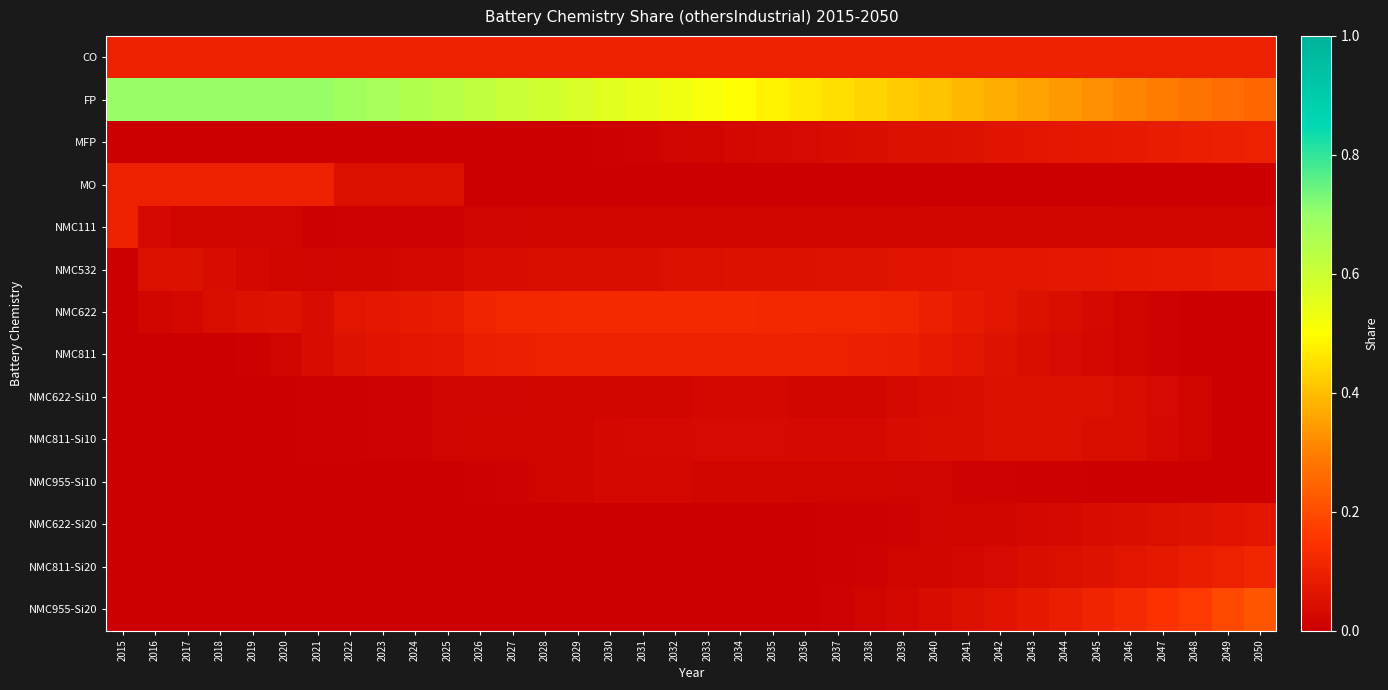

Reading left to right, list all the values displayed in this chart.

CO: 2015=0.1	2016=0.1	2017=0.1	2018=0.1	2019=0.1	2020=0.1	2021=0.1	2022=0.1	2023=0.1	2024=0.1	2025=0.1	2026=0.1	2027=0.1	2028=0.1	2029=0.1	2030=0.1	2031=0.1	2032=0.1	2033=0.1	2034=0.1	2035=0.1	2036=0.1	2037=0.1	2038=0.1	2039=0.1	2040=0.1	2041=0.1	2042=0.1	2043=0.1	2044=0.1	2045=0.1	2046=0.1	2047=0.1	2048=0.1	2049=0.1	2050=0.1
FP: 2015=0.7	2016=0.7	2017=0.7	2018=0.7	2019=0.7	2020=0.7	2021=0.7	2022=0.7	2023=0.7	2024=0.7	2025=0.6	2026=0.6	2027=0.6	2028=0.6	2029=0.6	2030=0.6	2031=0.5	2032=0.5	2033=0.5	2034=0.5	2035=0.5	2036=0.5	2037=0.5	2038=0.4	2039=0.4	2040=0.4	2041=0.4	2042=0.4	2043=0.4	2044=0.3	2045=0.3	2046=0.3	2047=0.3	2048=0.3	2049=0.3	2050=0.2
MFP: 2015=0.0	2016=0.0	2017=0.0	2018=0.0	2019=0.0	2020=0.0	2021=0.0	2022=0.0	2023=0.0	2024=0.0	2025=0.0	2026=0.0	2027=0.0	2028=0.0	2029=0.0	2030=0.0	2031=0.0	2032=0.0	2033=0.0	2034=0.0	2035=0.0	2036=0.0	2037=0.0	2038=0.0	2039=0.0	2040=0.1	2041=0.1	2042=0.1	2043=0.1	2044=0.1	2045=0.1	2046=0.1	2047=0.1	2048=0.1	2049=0.1	2050=0.1
MO: 2015=0.1	2016=0.1	2017=0.1	2018=0.1	2019=0.1	2020=0.1	2021=0.1	2022=0.1	2023=0.1	2024=0.1	2025=0.1	2026=0.0	2027=0.0	2028=0.0	2029=0.0	2030=0.0	2031=0.0	2032=0.0	2033=0.0	2034=0.0	2035=0.0	2036=0.0	2037=0.0	2038=0.0	2039=0.0	2040=0.0	2041=0.0	2042=0.0	2043=0.0	2044=0.0	2045=0.0	2046=0.0	2047=0.0	2048=0.0	2049=0.0	2050=0.0
NMC111: 2015=0.1	2016=0.0	2017=0.0	2018=0.0	2019=0.0	2020=0.0	2021=0.0	2022=0.0	2023=0.0	2024=0.0	2025=0.0	2026=0.0	2027=0.0	2028=0.0	2029=0.0	2030=0.0	2031=0.0	2032=0.0	2033=0.0	2034=0.0	2035=0.0	2036=0.0	2037=0.0	2038=0.0	2039=0.0	2040=0.0	2041=0.0	2042=0.0	2043=0.0	2044=0.0	2045=0.0	2046=0.0	2047=0.0	2048=0.0	2049=0.0	2050=0.0
NMC532: 2015=0.0	2016=0.0	2017=0.1	2018=0.0	2019=0.0	2020=0.0	2021=0.0	2022=0.0	2023=0.0	2024=0.0	2025=0.0	2026=0.0	2027=0.0	2028=0.0	2029=0.0	2030=0.0	2031=0.0	2032=0.0	2033=0.0	2034=0.1	2035=0.1	2036=0.1	2037=0.1	2038=0.1	2039=0.1	2040=0.1	2041=0.1	2042=0.1	2043=0.1	2044=0.1	2045=0.1	2046=0.1	2047=0.1	2048=0.1	2049=0.1	2050=0.1
NMC622: 2015=0.0	2016=0.0	2017=0.0	2018=0.0	2019=0.1	2020=0.1	2021=0.0	2022=0.1	2023=0.1	2024=0.1	2025=0.1	2026=0.1	2027=0.1	2028=0.1	2029=0.1	2030=0.1	2031=0.1	2032=0.1	2033=0.1	2034=0.1	2035=0.1	2036=0.1	2037=0.1	2038=0.1	2039=0.1	2040=0.1	2041=0.1	2042=0.1	2043=0.1	2044=0.0	2045=0.0	2046=0.0	2047=0.0	2048=0.0	2049=0.0	2050=0.0
NMC811: 2015=0.0	2016=0.0	2017=0.0	2018=0.0	2019=0.0	2020=0.0	2021=0.0	2022=0.1	2023=0.1	2024=0.1	2025=0.1	2026=0.1	2027=0.1	2028=0.1	2029=0.1	2030=0.1	2031=0.1	2032=0.1	2033=0.1	2034=0.1	2035=0.1	2036=0.1	2037=0.1	2038=0.1	2039=0.1	2040=0.1	2041=0.1	2042=0.1	2043=0.0	2044=0.0	2045=0.0	2046=0.0	2047=0.0	2048=0.0	2049=0.0	2050=0.0
NMC622-Si10: 2015=0.0	2016=0.0	2017=0.0	2018=0.0	2019=0.0	2020=0.0	2021=0.0	2022=0.0	2023=0.0	2024=0.0	2025=0.0	2026=0.0	2027=0.0	2028=0.0	2029=0.0	2030=0.0	2031=0.0	2032=0.0	2033=0.0	2034=0.0	2035=0.0	2036=0.0	2037=0.0	2038=0.0	2039=0.0	2040=0.0	2041=0.0	2042=0.0	2043=0.0	2044=0.0	2045=0.0	2046=0.0	2047=0.0	2048=0.0	2049=0.0	2050=0.0
NMC811-Si10: 2015=0.0	2016=0.0	2017=0.0	2018=0.0	2019=0.0	2020=0.0	2021=0.0	2022=0.0	2023=0.0	2024=0.0	2025=0.0	2026=0.0	2027=0.0	2028=0.0	2029=0.0	2030=0.0	2031=0.0	2032=0.0	2033=0.0	2034=0.0	2035=0.0	2036=0.0	2037=0.0	2038=0.0	2039=0.0	2040=0.0	2041=0.0	2042=0.0	2043=0.0	2044=0.0	2045=0.0	2046=0.0	2047=0.0	2048=0.0	2049=0.0	2050=0.0
NMC955-Si10: 2015=0.0	2016=0.0	2017=0.0	2018=0.0	2019=0.0	2020=0.0	2021=0.0	2022=0.0	2023=0.0	2024=0.0	2025=0.0	2026=0.0	2027=0.0	2028=0.0	2029=0.0	2030=0.0	2031=0.0	2032=0.0	2033=0.0	2034=0.0	2035=0.0	2036=0.0	2037=0.0	2038=0.0	2039=0.0	2040=0.0	2041=0.0	2042=0.0	2043=0.0	2044=0.0	2045=0.0	2046=0.0	2047=0.0	2048=0.0	2049=0.0	2050=0.0
NMC622-Si20: 2015=0.0	2016=0.0	2017=0.0	2018=0.0	2019=0.0	2020=0.0	2021=0.0	2022=0.0	2023=0.0	2024=0.0	2025=0.0	2026=0.0	2027=0.0	2028=0.0	2029=0.0	2030=0.0	2031=0.0	2032=0.0	2033=0.0	2034=0.0	2035=0.0	2036=0.0	2037=0.0	2038=0.0	2039=0.0	2040=0.0	2041=0.0	2042=0.0	2043=0.0	2044=0.0	2045=0.0	2046=0.0	2047=0.0	2048=0.1	2049=0.1	2050=0.1
NMC811-Si20: 2015=0.0	2016=0.0	2017=0.0	2018=0.0	2019=0.0	2020=0.0	2021=0.0	2022=0.0	2023=0.0	2024=0.0	2025=0.0	2026=0.0	2027=0.0	2028=0.0	2029=0.0	2030=0.0	2031=0.0	2032=0.0	2033=0.0	2034=0.0	2035=0.0	2036=0.0	2037=0.0	2038=0.0	2039=0.0	2040=0.0	2041=0.0	2042=0.0	2043=0.0	2044=0.0	2045=0.1	2046=0.1	2047=0.1	2048=0.1	2049=0.1	2050=0.1
NMC955-Si20: 2015=0.0	2016=0.0	2017=0.0	2018=0.0	2019=0.0	2020=0.0	2021=0.0	2022=0.0	2023=0.0	2024=0.0	2025=0.0	2026=0.0	2027=0.0	2028=0.0	2029=0.0	2030=0.0	2031=0.0	2032=0.0	2033=0.0	2034=0.0	2035=0.0	2036=0.0	2037=0.0	2038=0.0	2039=0.0	2040=0.0	2041=0.0	2042=0.1	2043=0.1	2044=0.1	2045=0.1	2046=0.1	2047=0.1	2048=0.2	2049=0.2	2050=0.2